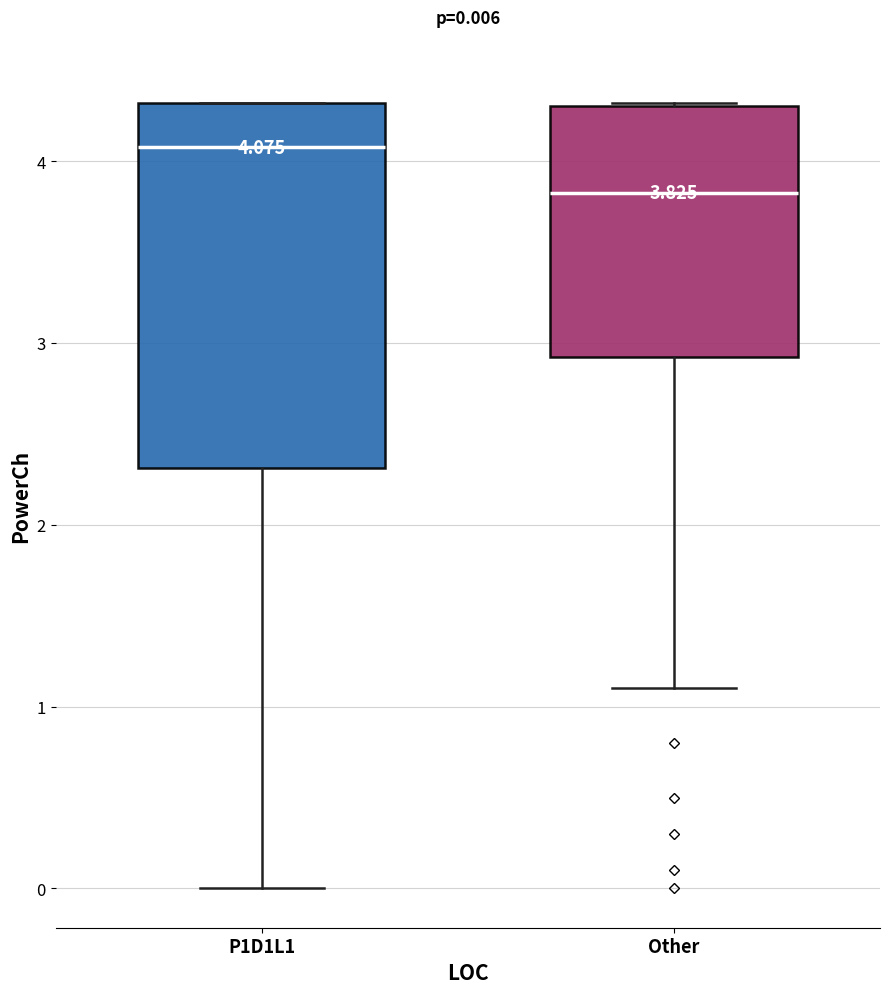

Comparing the boxes themselves (not the whiskers), which one is the tallest?

P1D1L1